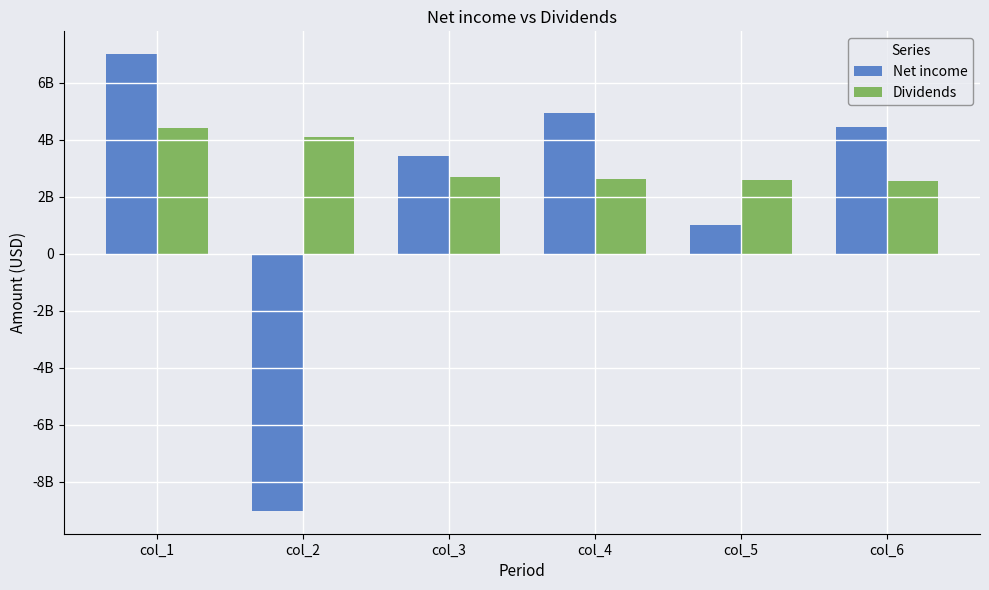

What is the difference between the Dividends values at col_6 and col_3?

132000000